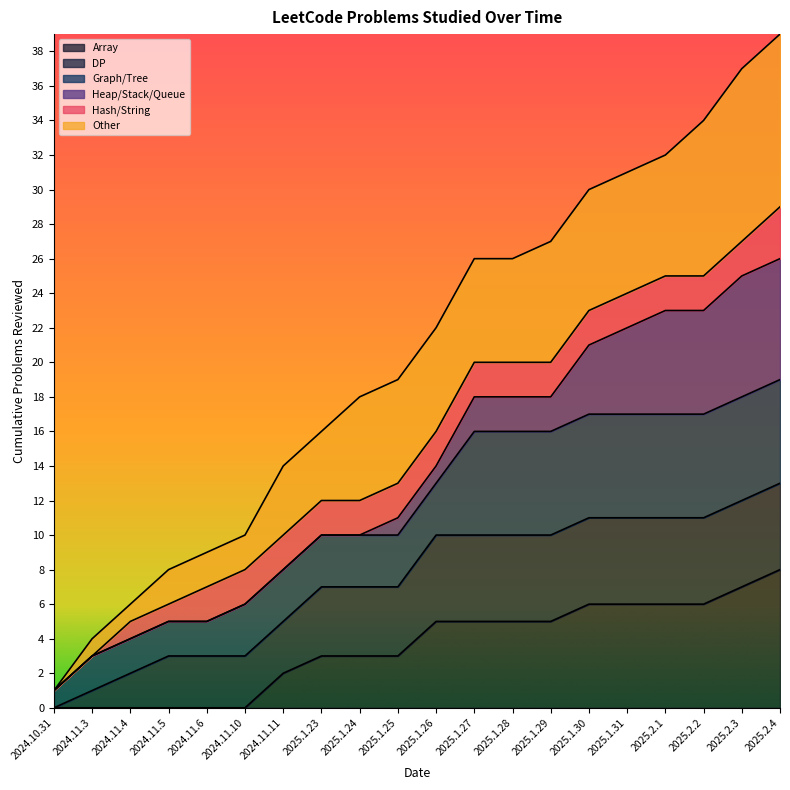

True or false: the data shows 39 at 2025.2.4.

True